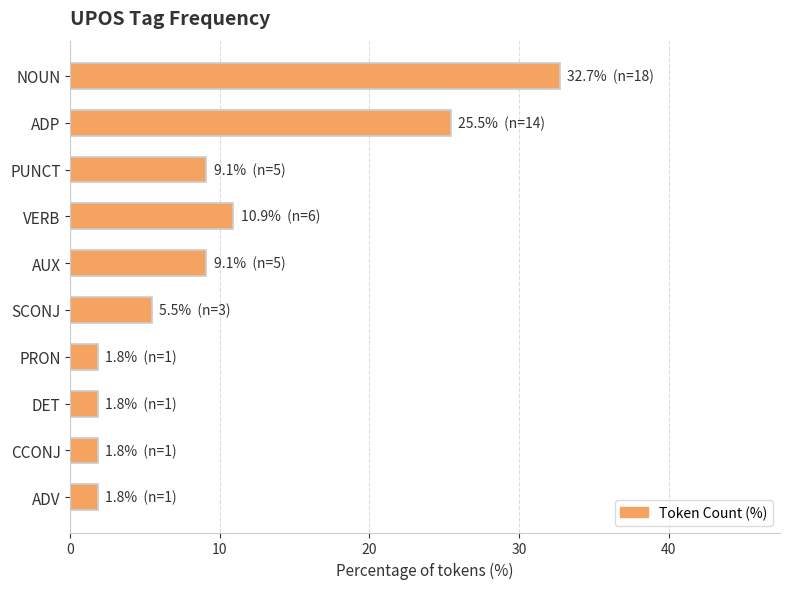

True or false: the data shows 1.8 at PRON.

True